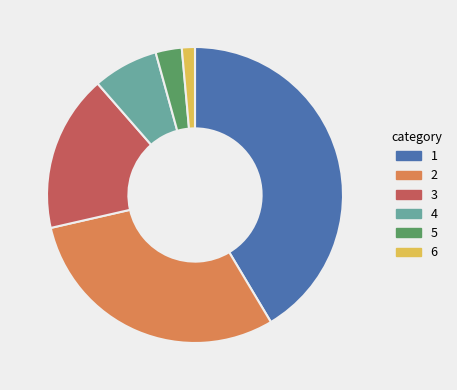

Combined, do 2 and 1 account for over 50%?

Yes